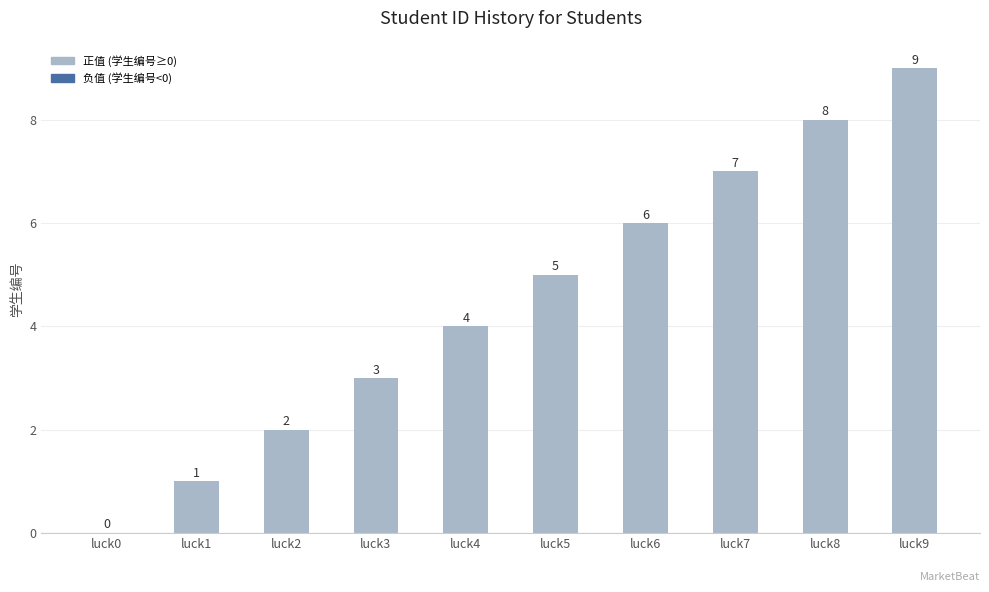

The chart shows a value of 2 at luck2. True or false?

True